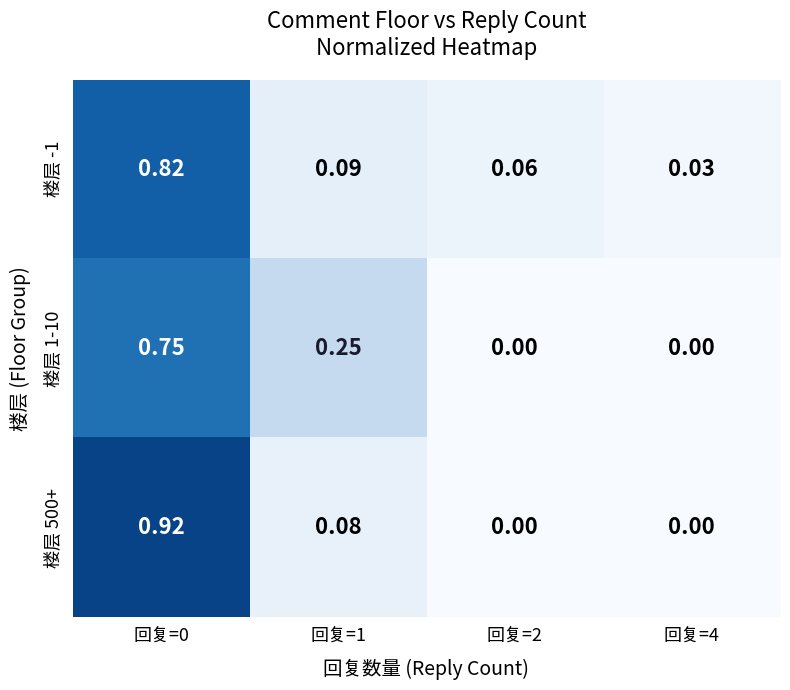

Is the value of 楼层 1-10 at 回复=2 greater than the value of 楼层 -1 at 回复=1?

No